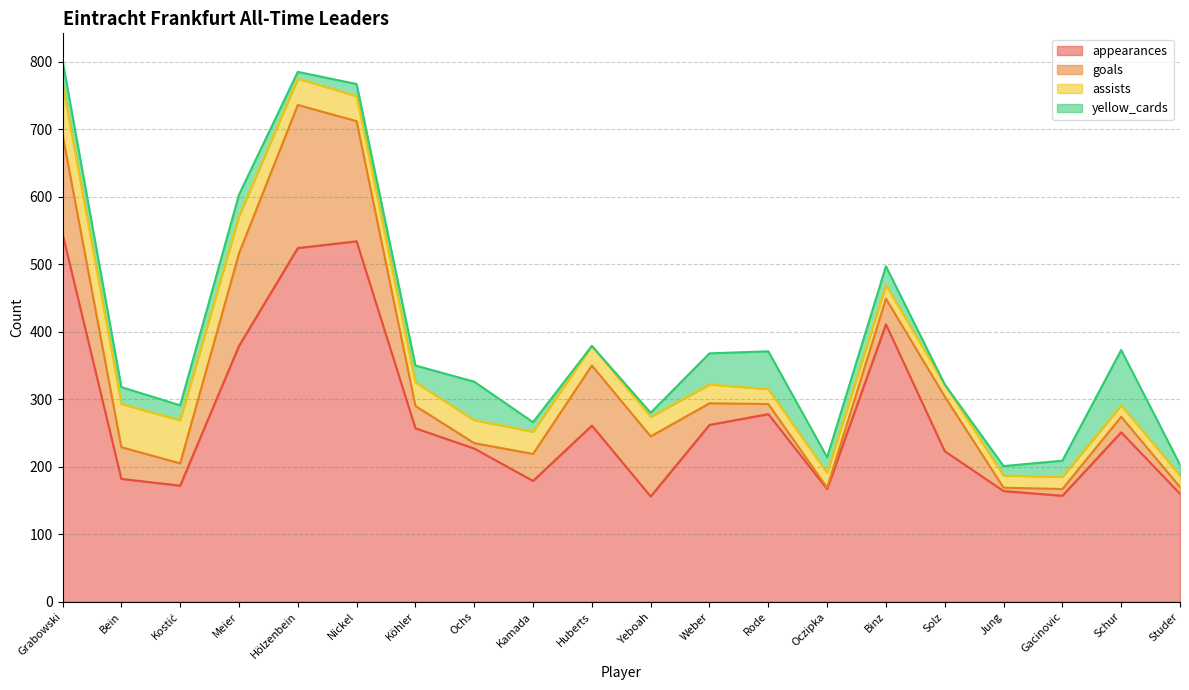

Rank the series by their maximum value, from lowest to highest.

assists, yellow_cards, goals, appearances